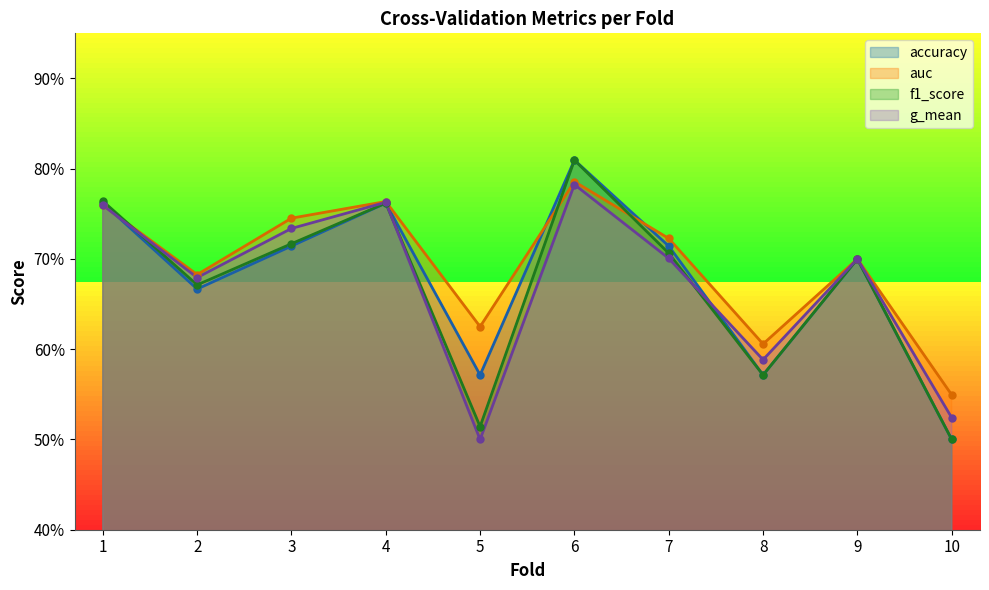

At which label is accuracy closest to 0?

10